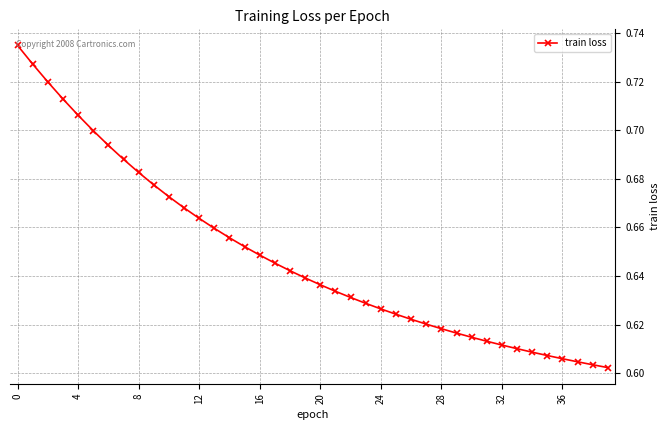

How many values are between 0 and 1?

40